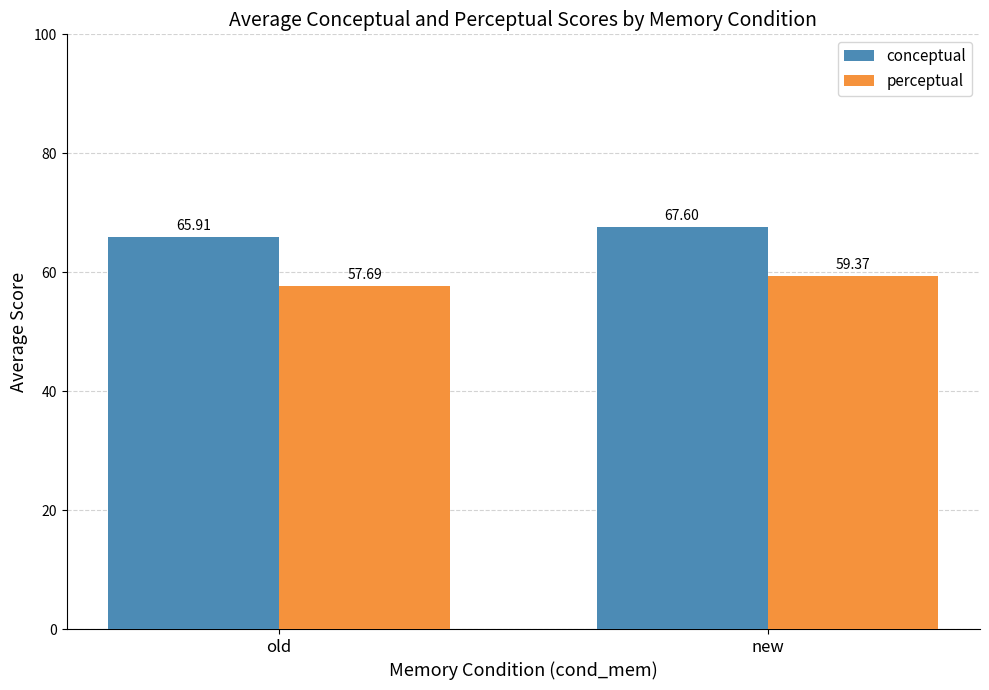

List the series in order of their overall mean, highest first.

conceptual, perceptual